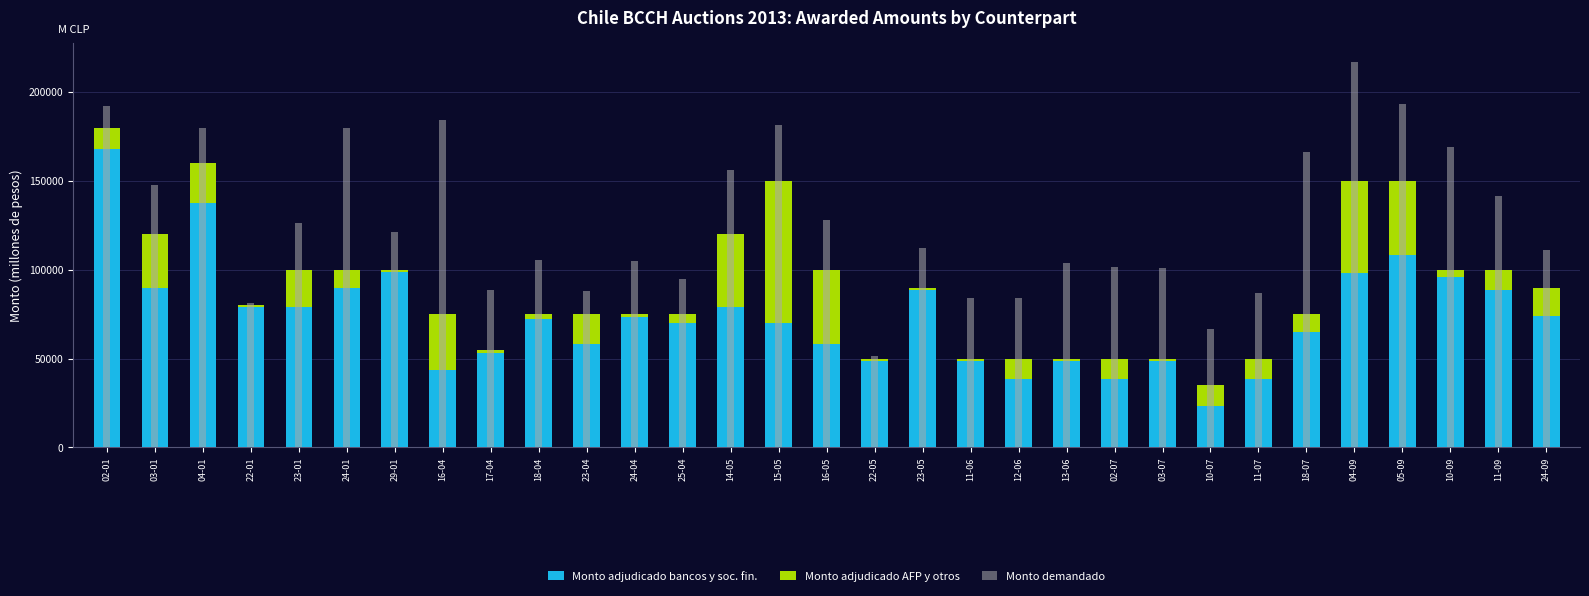

At which label does Monto adjudicado bancos y soc. fin. first exceed 72000?

02-01